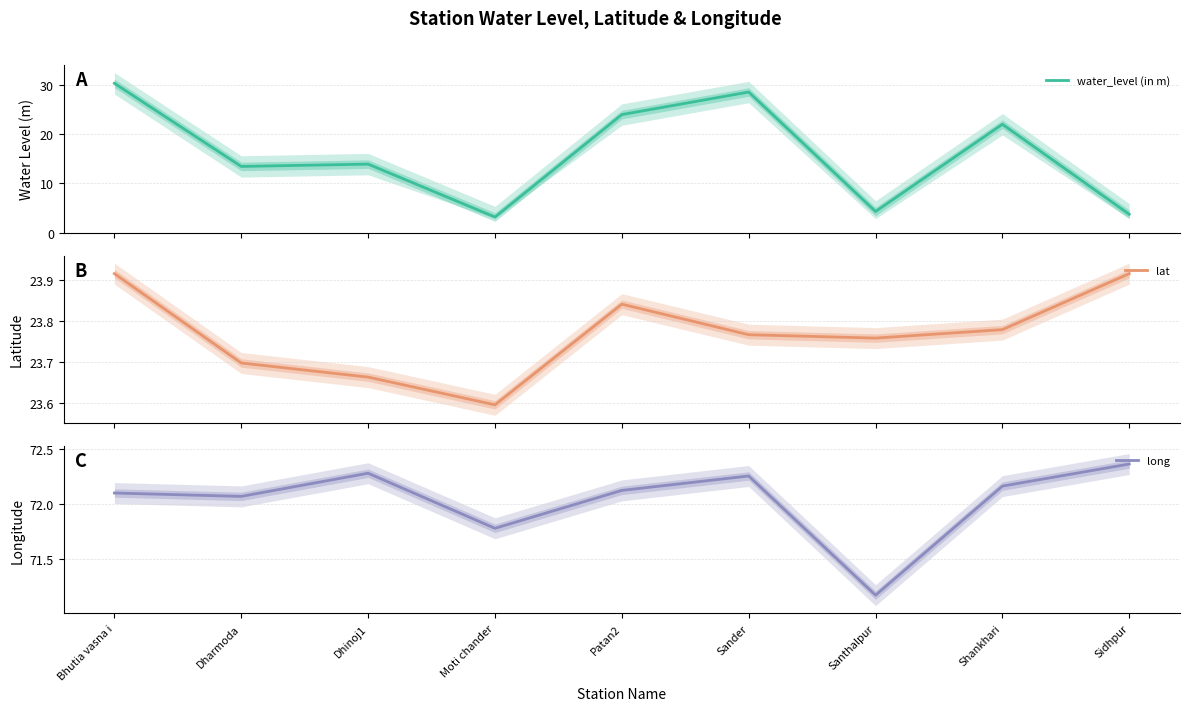

Which category has the highest value across all series?

Sidhpur